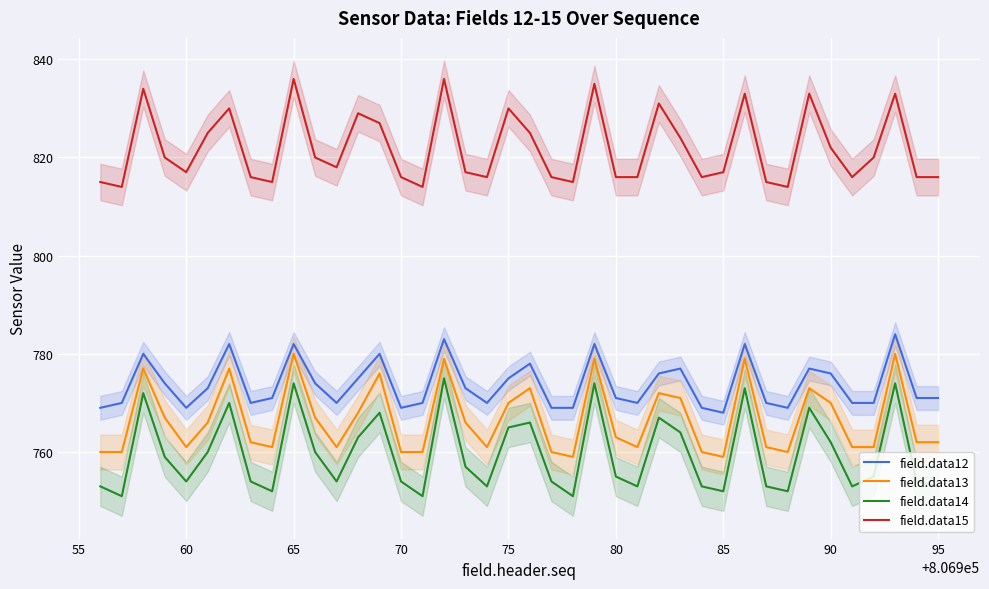

At how many categories does at least one series exceed 788?

40